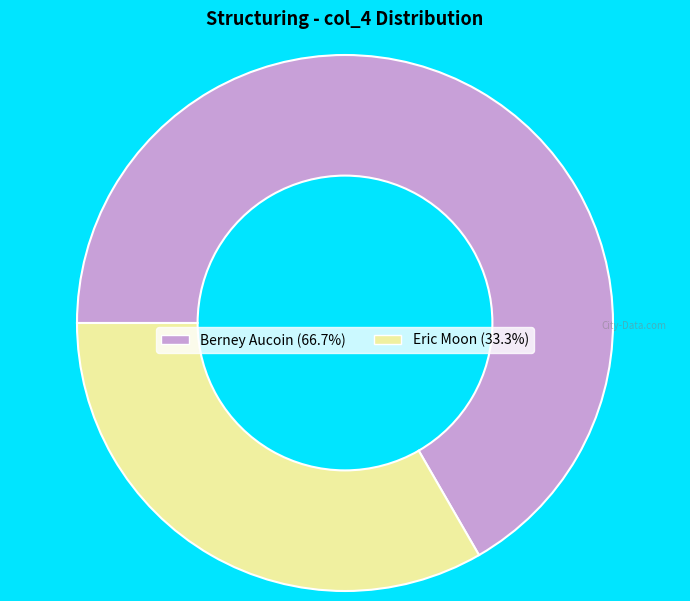

What is the ratio of the value at Berney Aucoin to the value at Eric Moon?

2.0